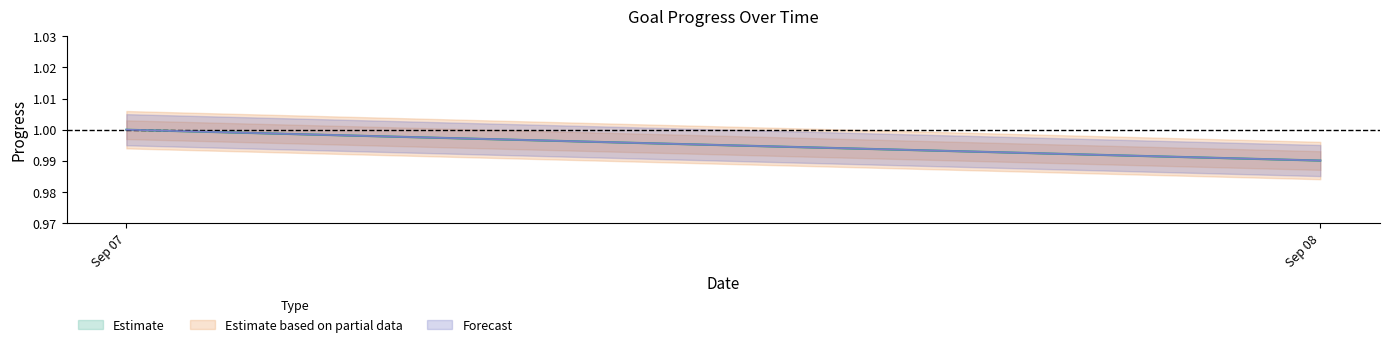

At how many categories does at least one series exceed 0?

2